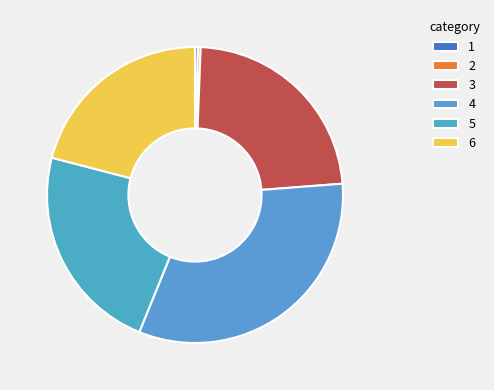

What is the largest slice in the pie chart?

4